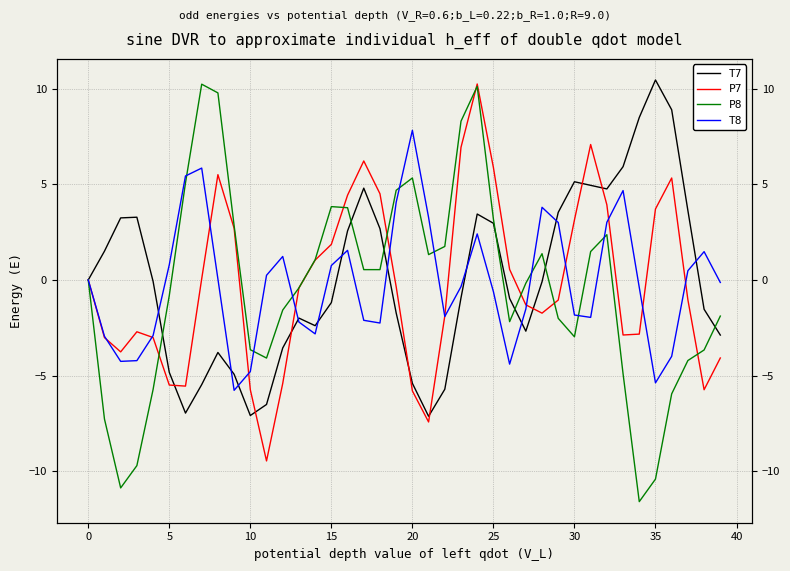

The T7 series shows 10.5 at 35. True or false?

True